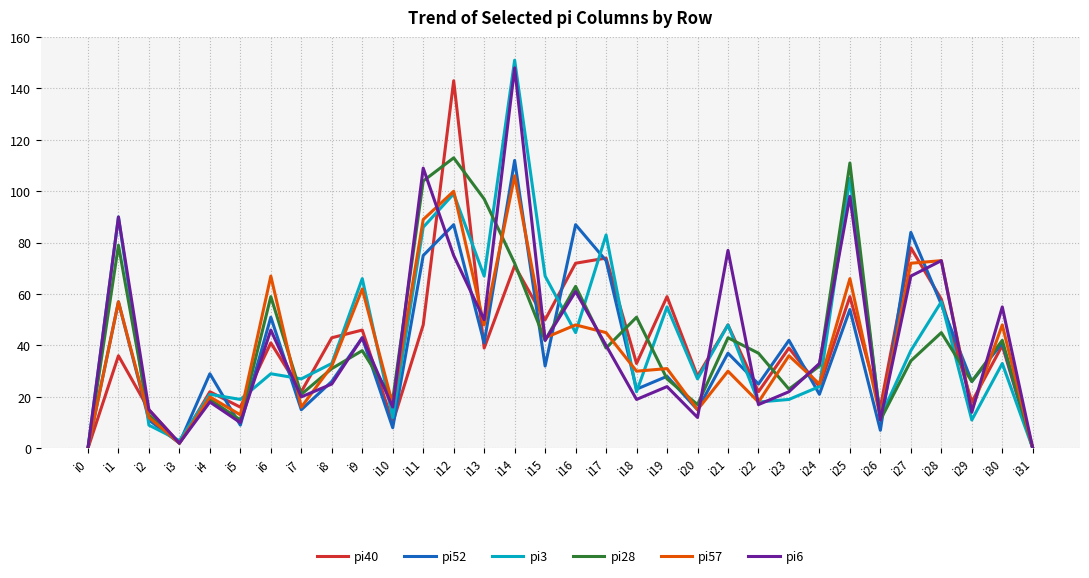

Which category has the highest value across all series?

i14